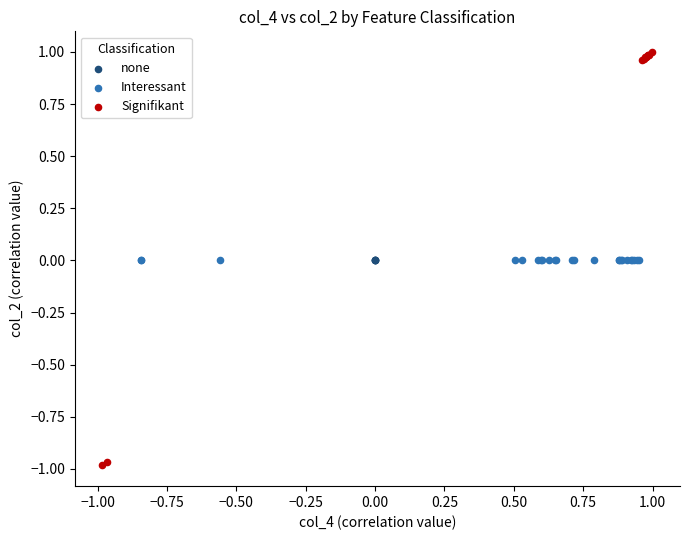

Which series reaches the minimum Y coordinate?

Signifikant